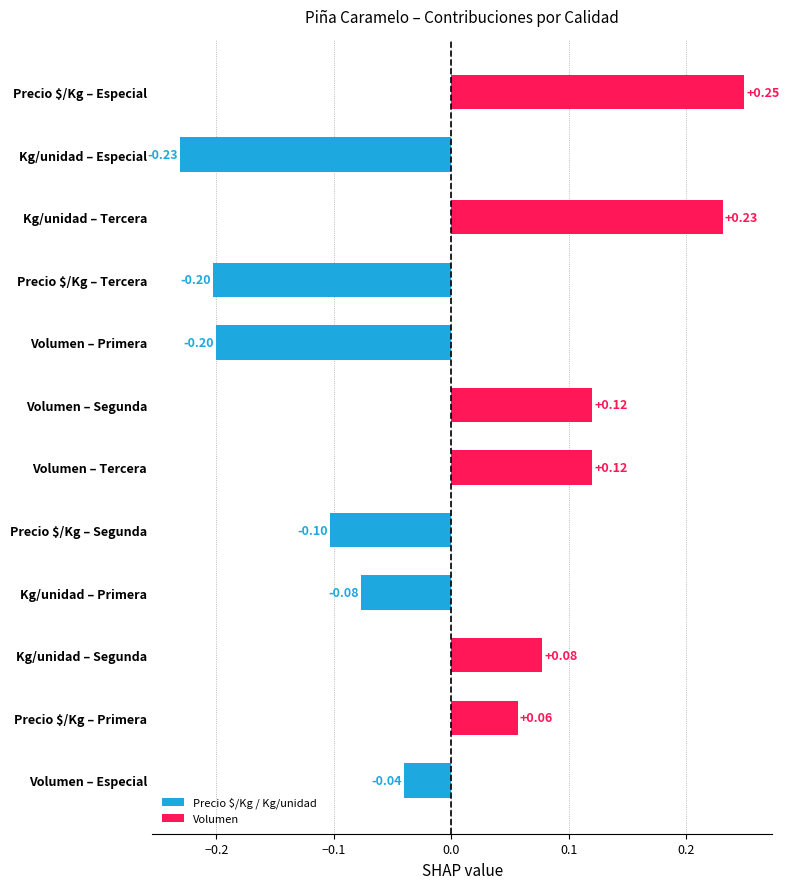

At which category does the chart reach its peak across all series?

Precio $/Kg – Especial